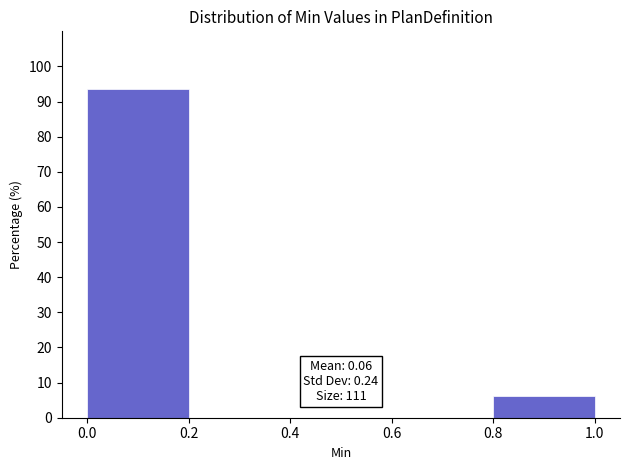

Over which range of the x-axis is the bar tallest?

0.0 to 0.2